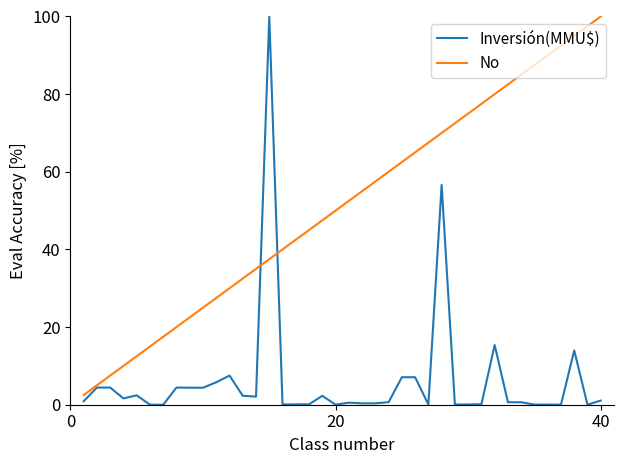

List the series in order of their overall mean, lowest first.

Inversión(MMU$), No